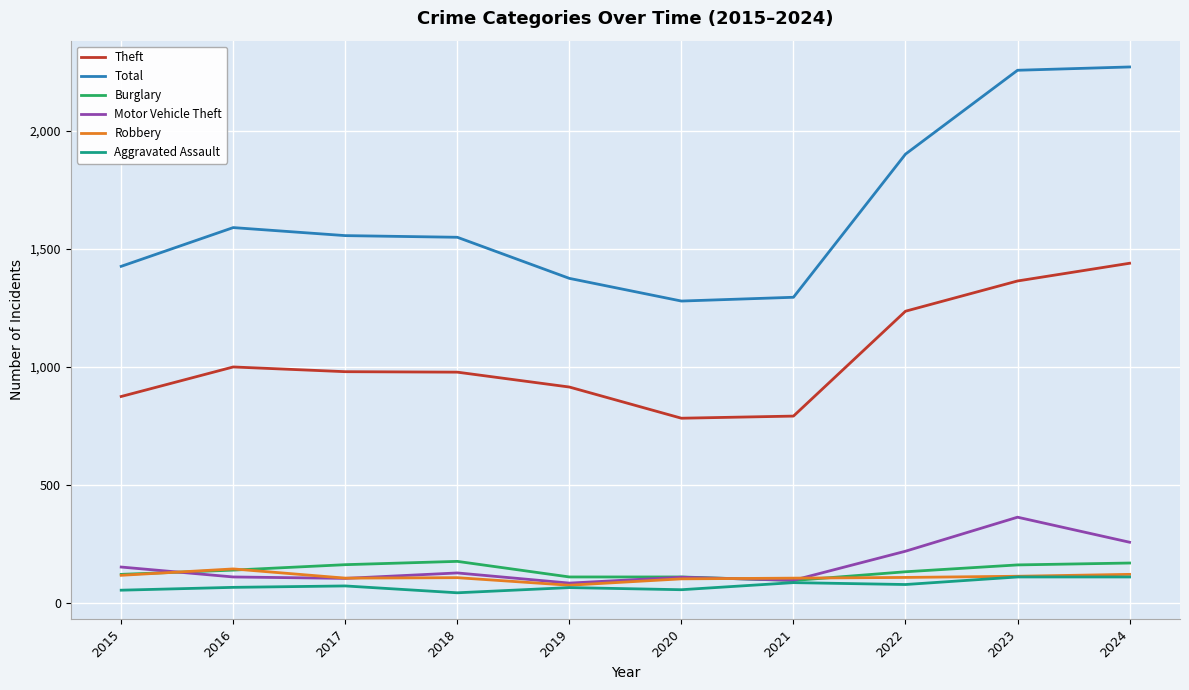

What is the lowest value of the Theft series?

782